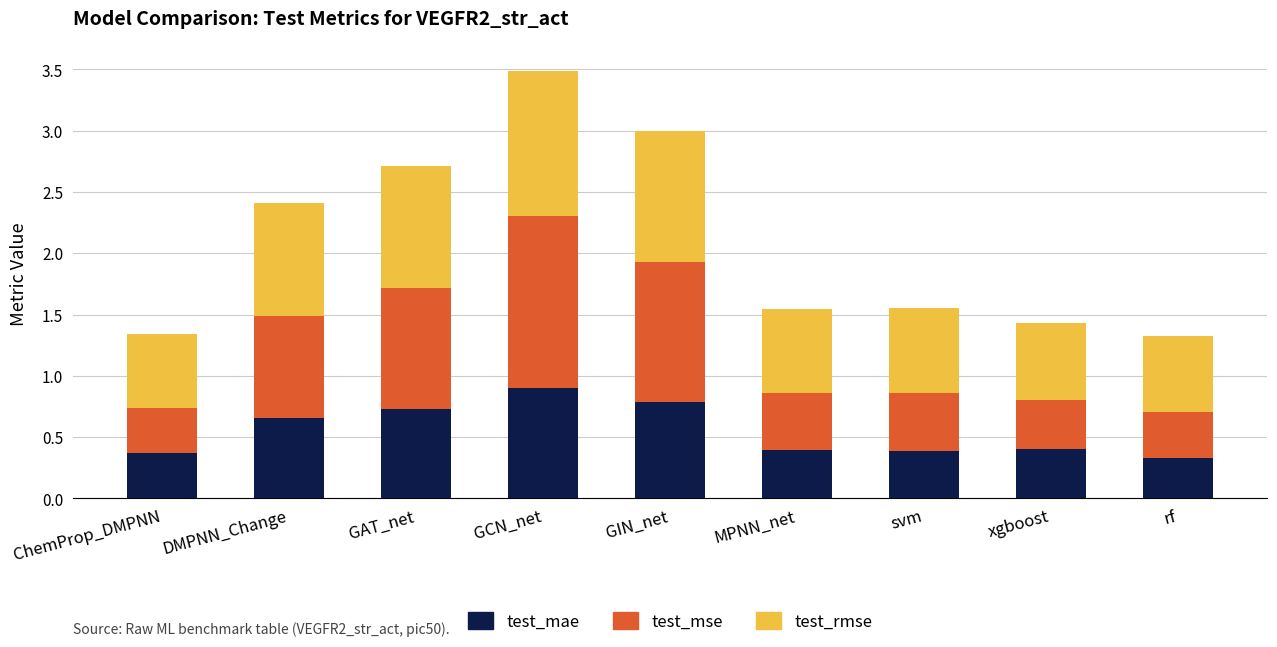

What is the average value of the test_mae series?

0.6